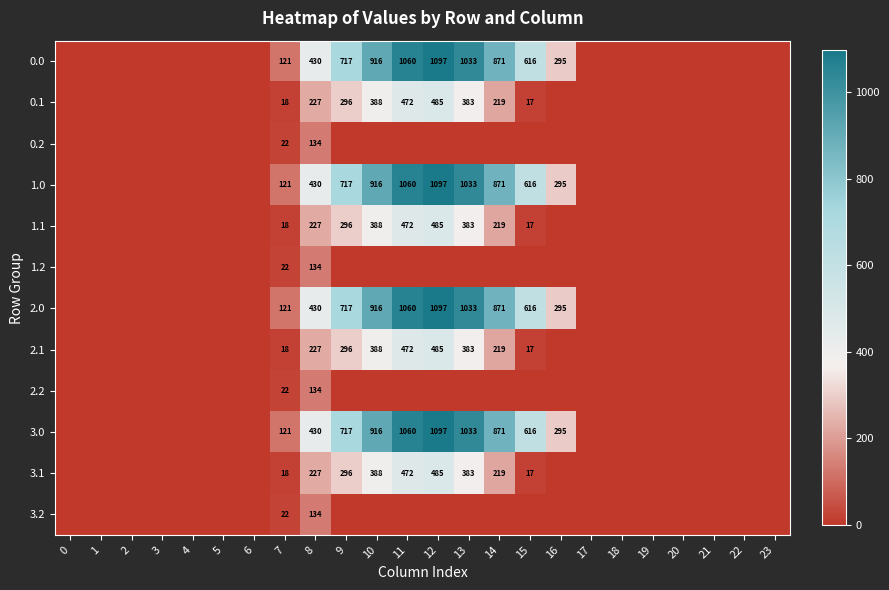

What is the difference between the highest and lowest values at 8?

296